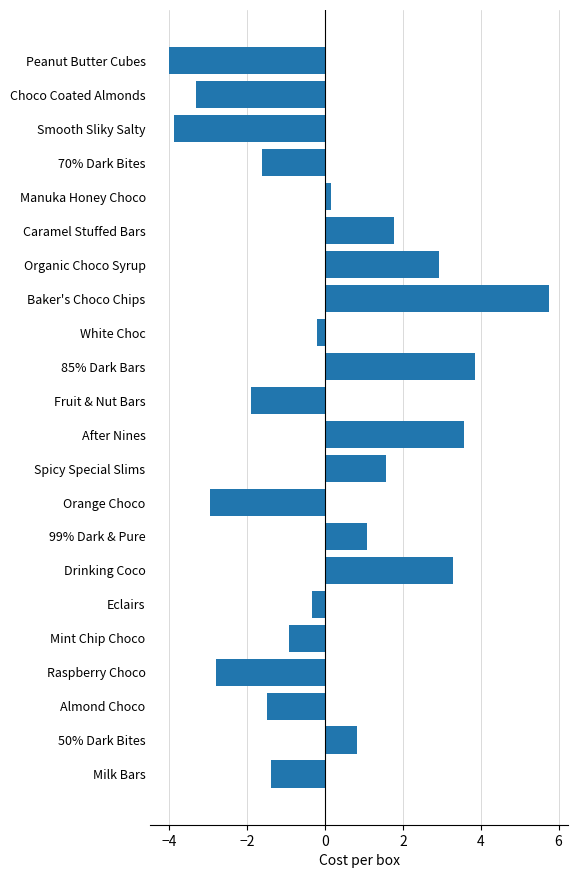

What is the approximate value at 50% Dark Bites?

0.8